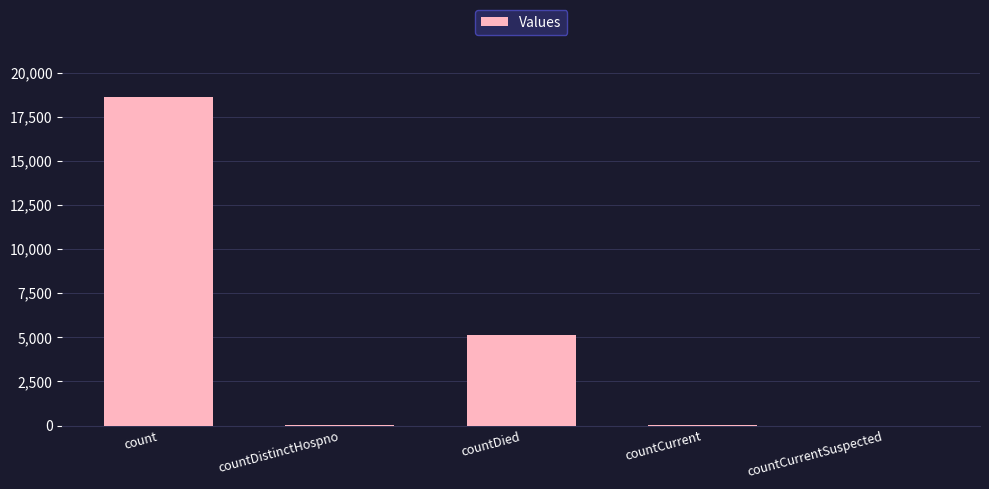

True or false: the data shows 3097 at countDied.

False